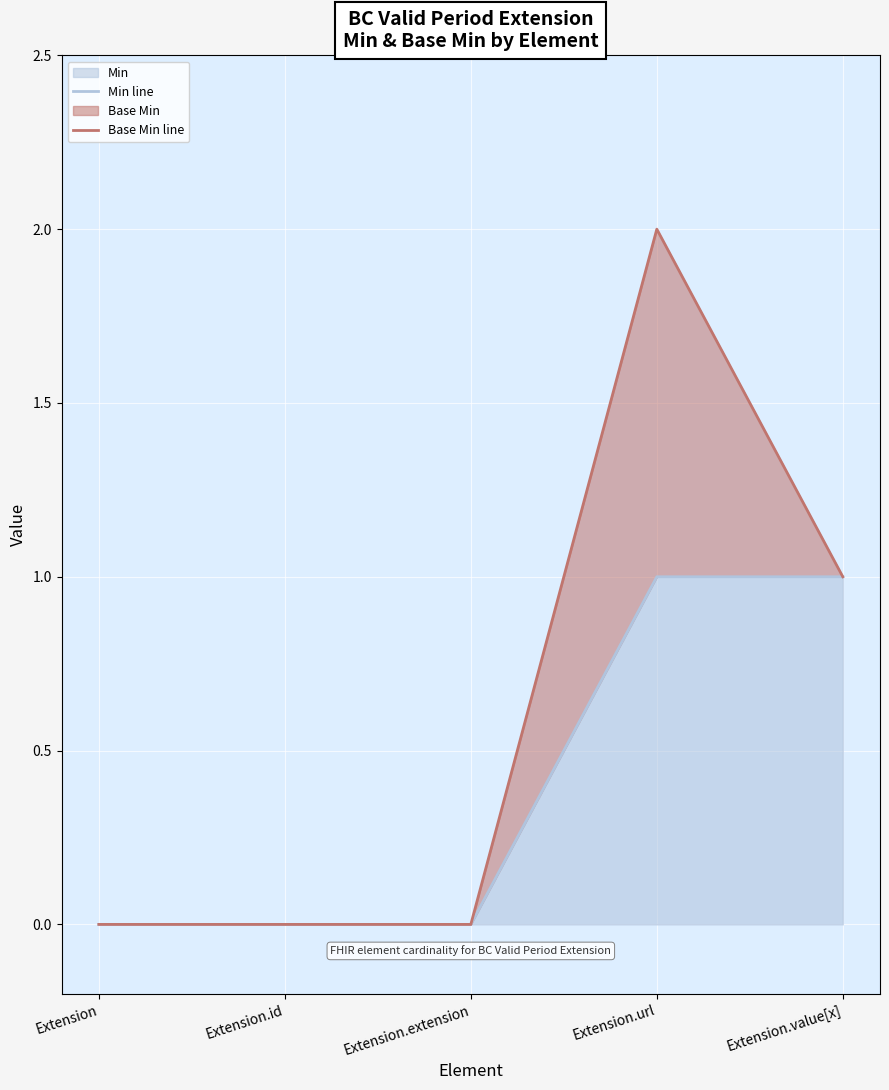

What value does the Min line series have at Extension.url?

1